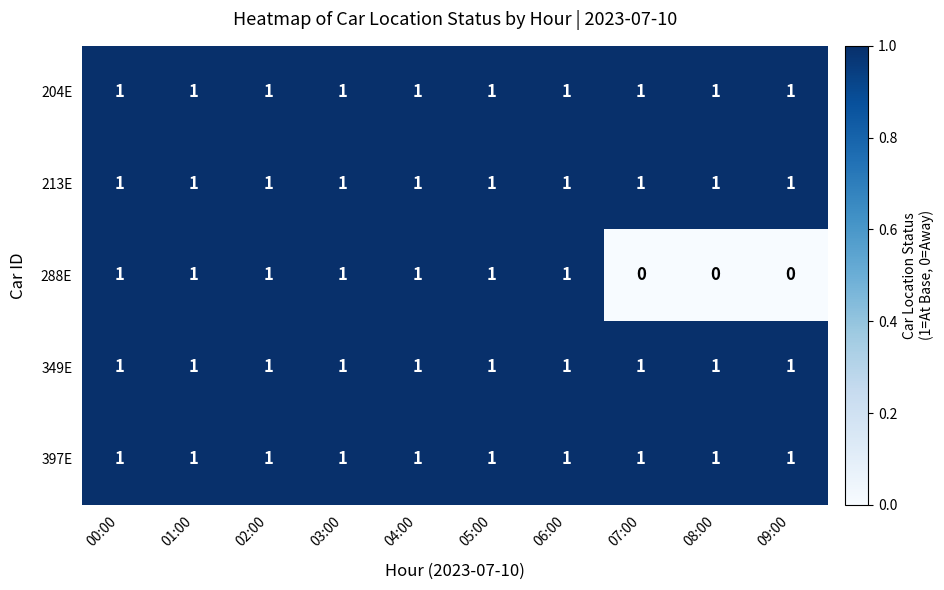

The value of 349E at 09:00 is 1. True or false?

True